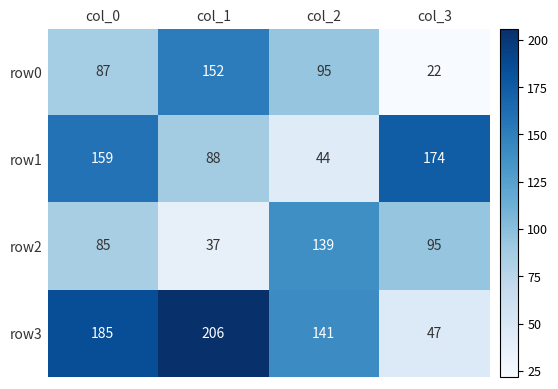

Is it true that row3 equals 79 at col_3?

False